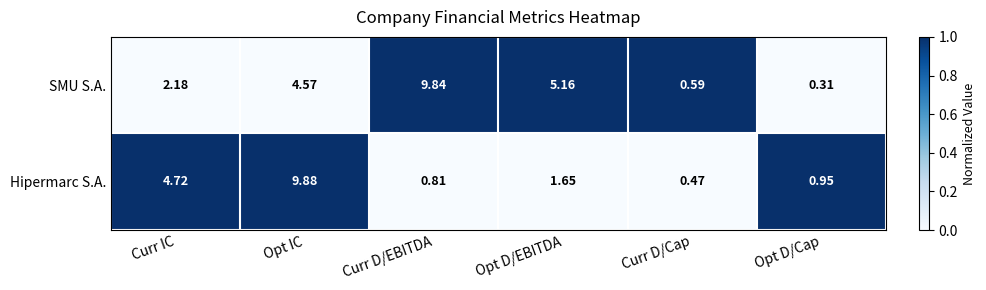

Is the value of SMU S.A. at Opt D/Cap greater than the value of Hipermarc S.A. at Curr D/Cap?

No